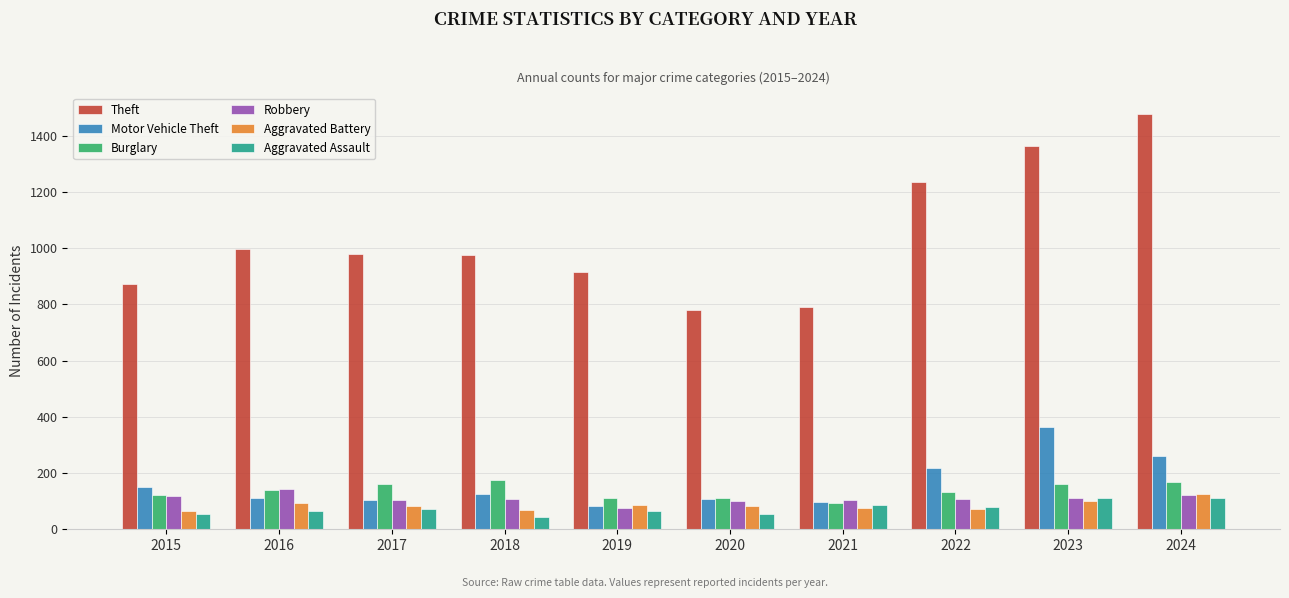

Which series changed the most between 2016 and 2023?

Theft